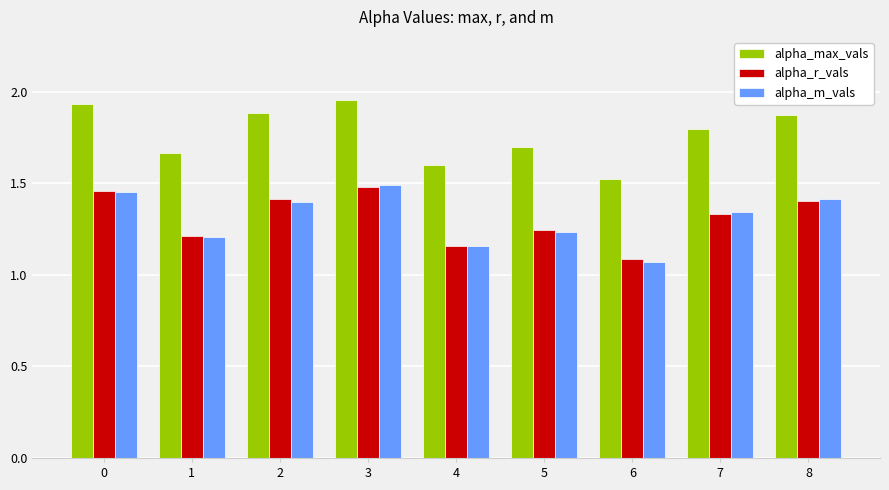

What is the difference between the highest and lowest values at 2?

0.5